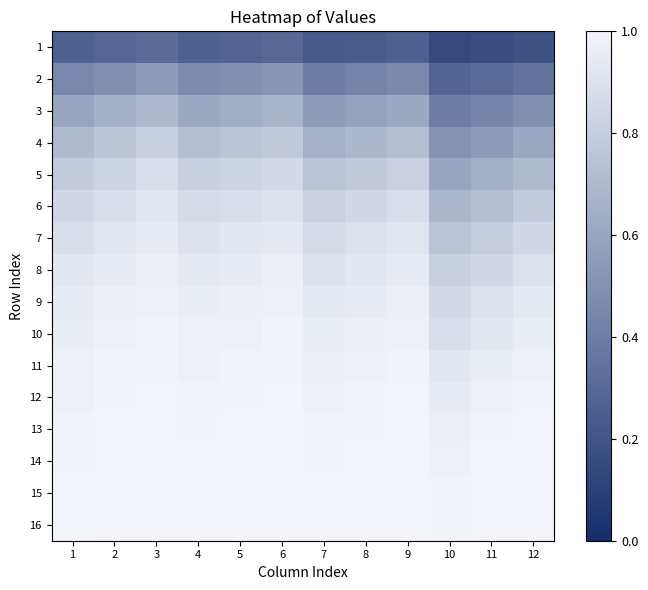

What is the smallest value displayed?

0.1